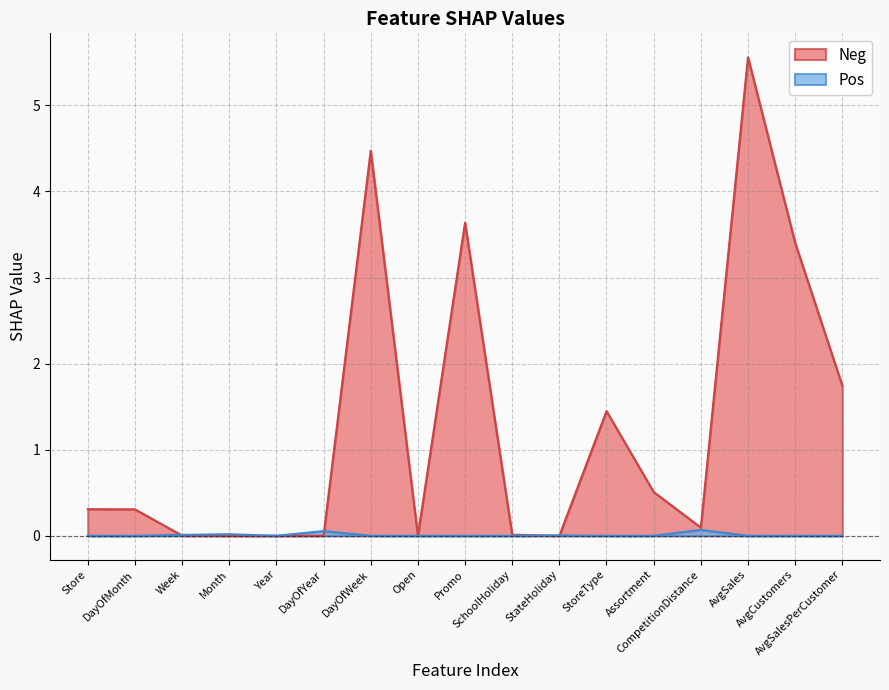

At which category is the sum across all series the highest?

AvgSales